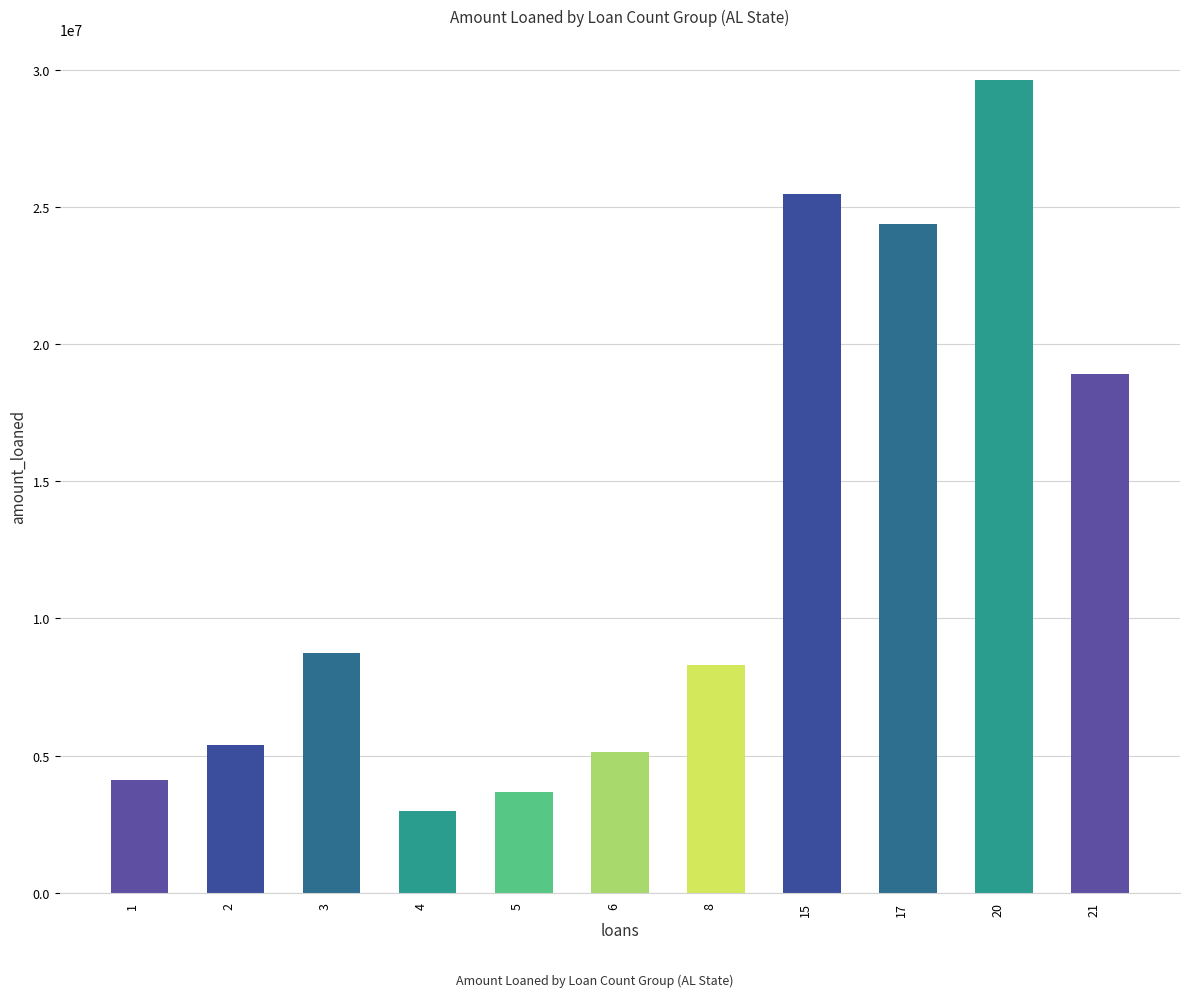

What is the sum of the values at 6 and 2?

10520000